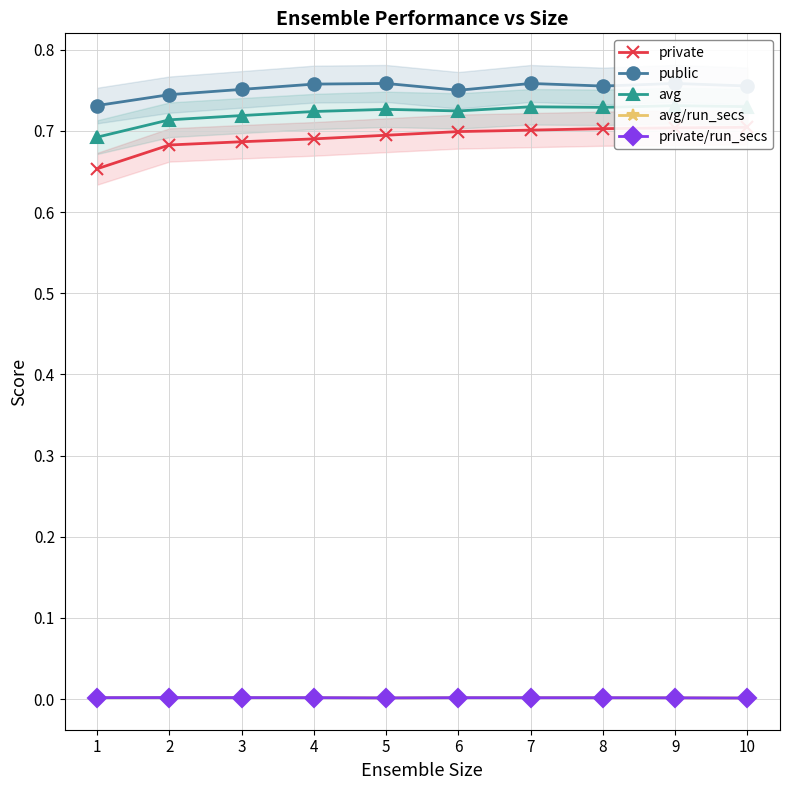

Between 1 and 4, which series saw the biggest shift?

private